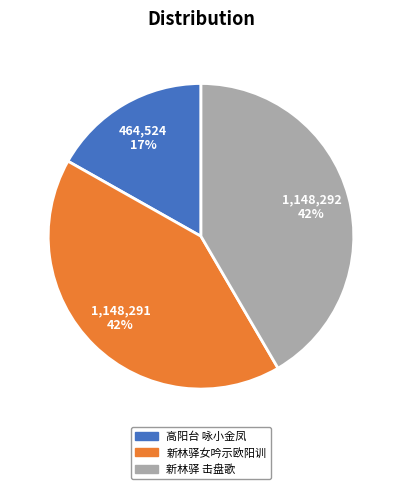

To the nearest percent, what is the difference between the largest and smallest slice percentages?

25%